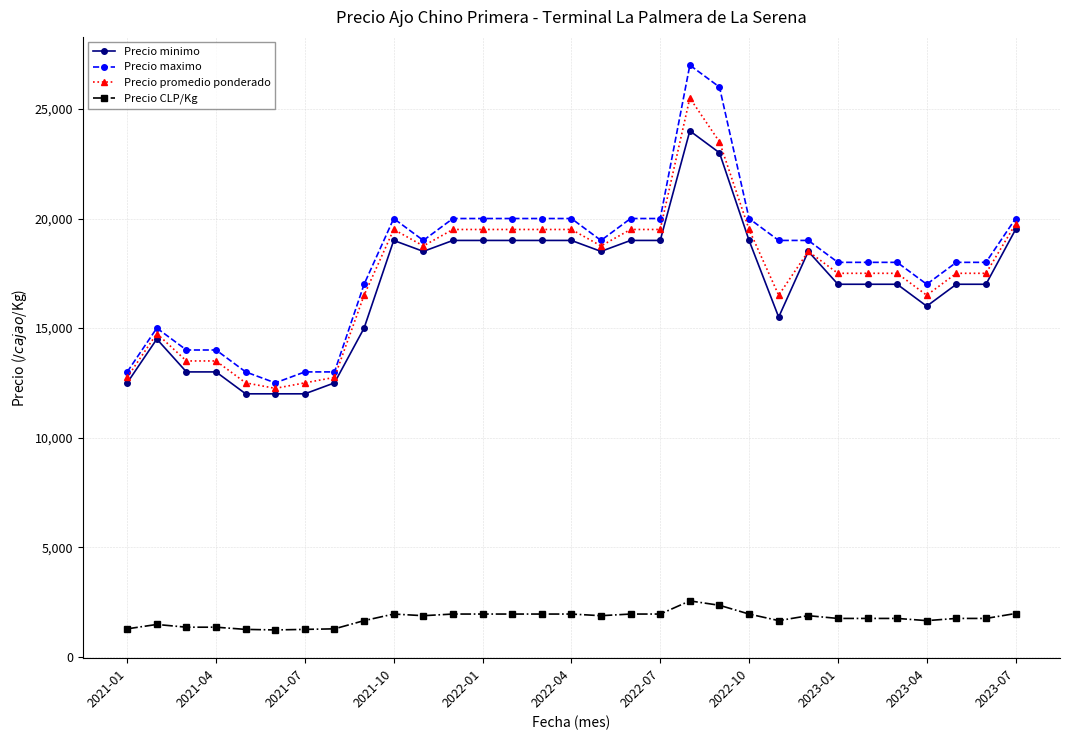

What is the value of the Precio CLP/Kg point at the 19th from the left?

1950